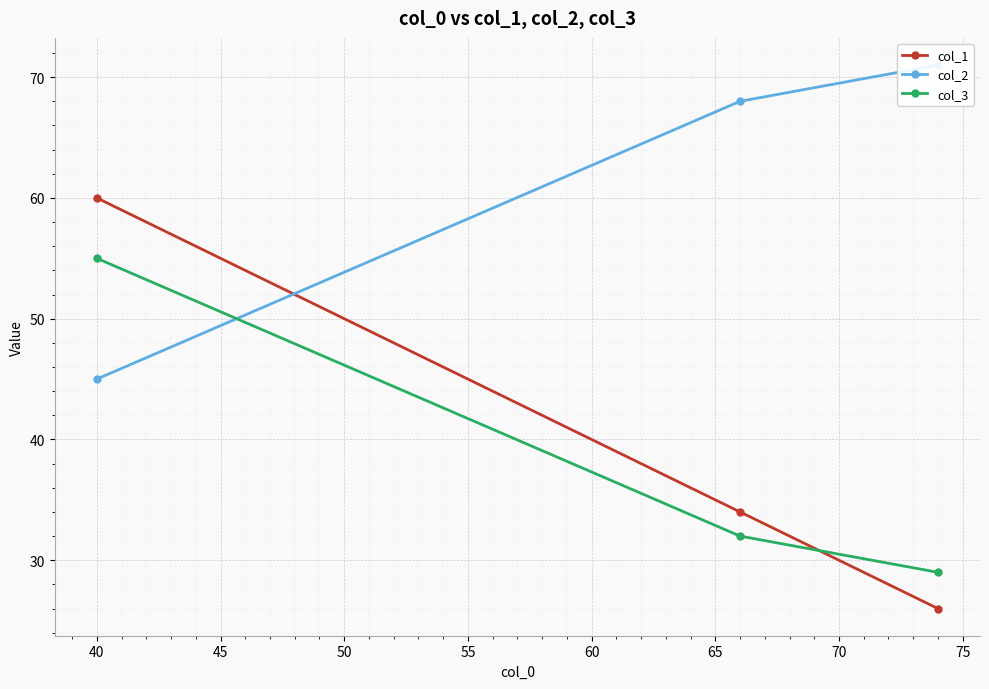

What is the lowest value of the col_1 series?

26